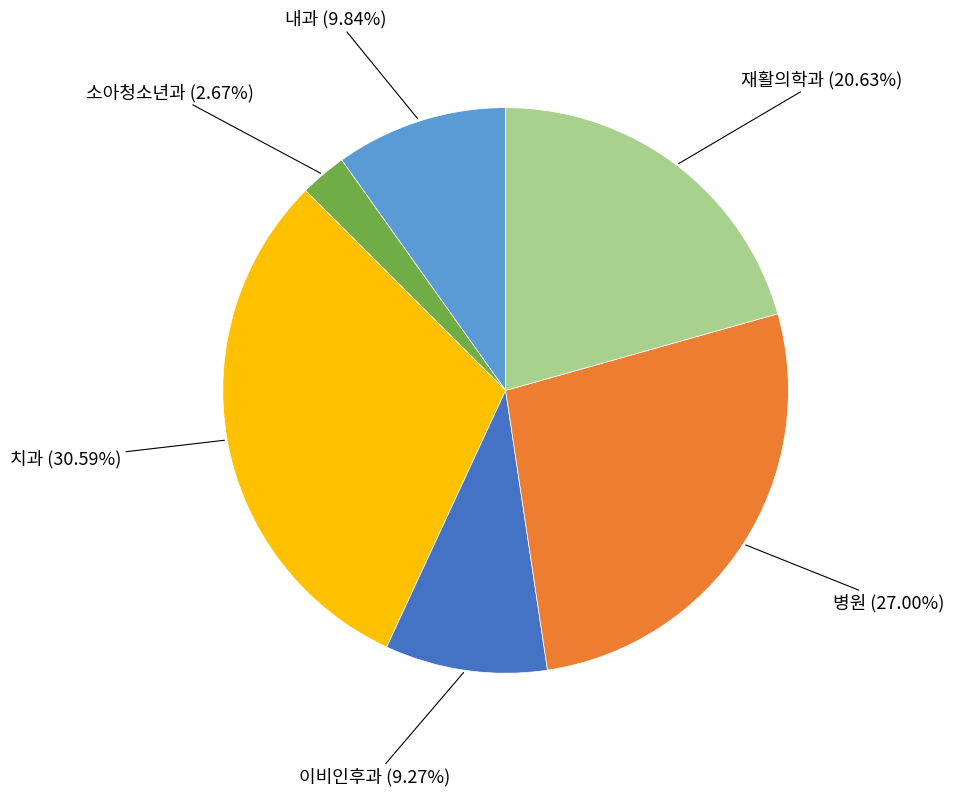

Does any single category account for the majority?

No